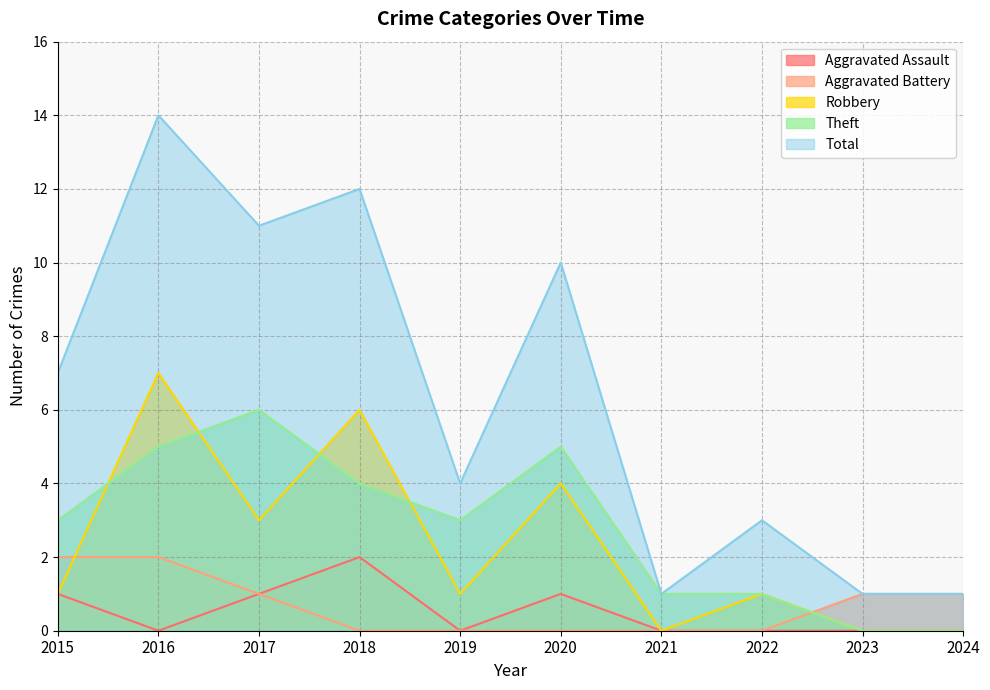

Reading left to right, list all the values displayed in this chart.

Aggravated Assault: 2015=1	2016=0	2017=1	2018=2	2019=0	2020=1	2021=0	2022=0	2023=0	2024=0
Aggravated Battery: 2015=2	2016=2	2017=1	2018=0	2019=0	2020=0	2021=0	2022=0	2023=1	2024=1
Robbery: 2015=1	2016=7	2017=3	2018=6	2019=1	2020=4	2021=0	2022=1	2023=0	2024=0
Theft: 2015=3	2016=5	2017=6	2018=4	2019=3	2020=5	2021=1	2022=1	2023=0	2024=0
Total: 2015=7	2016=14	2017=11	2018=12	2019=4	2020=10	2021=1	2022=3	2023=1	2024=1